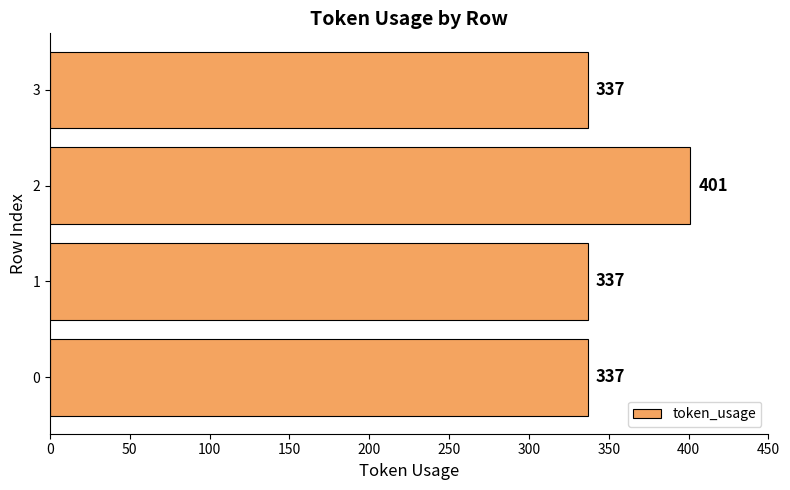

How many values are between 337 and 401?

4